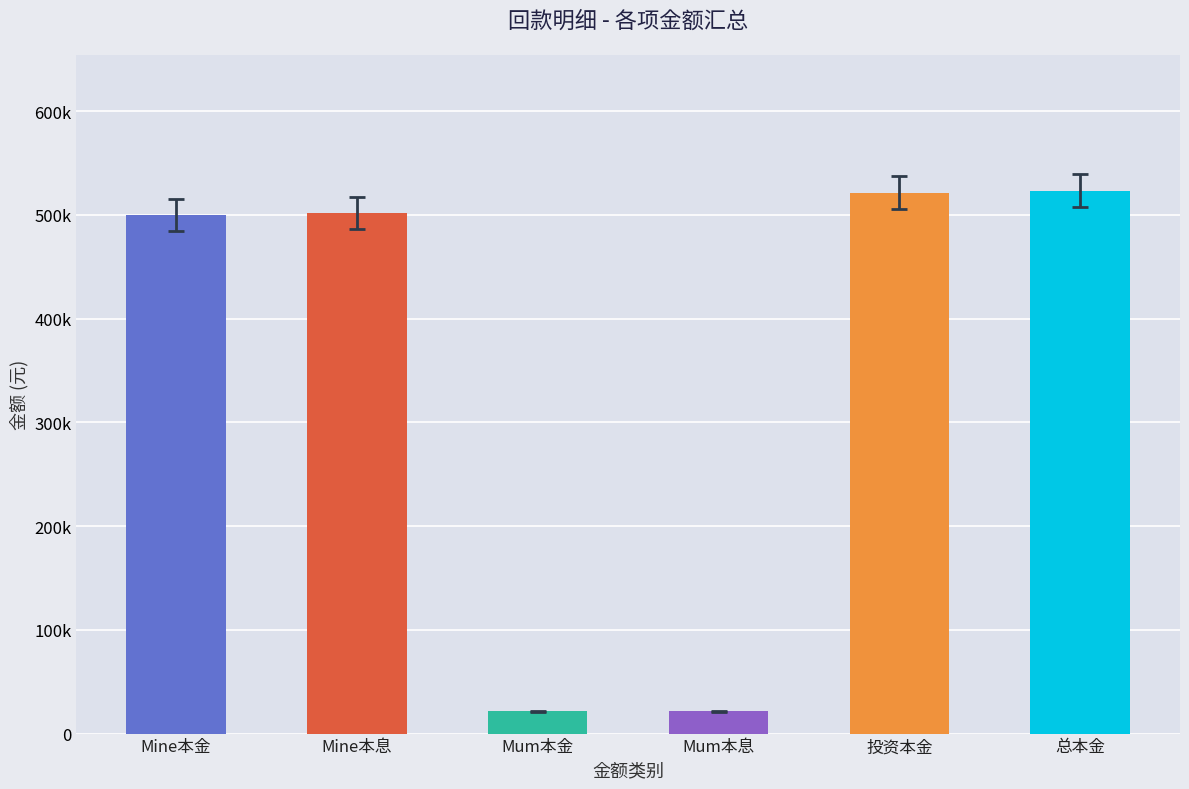

Which has a higher value, 投资本金 or 总本金?

总本金